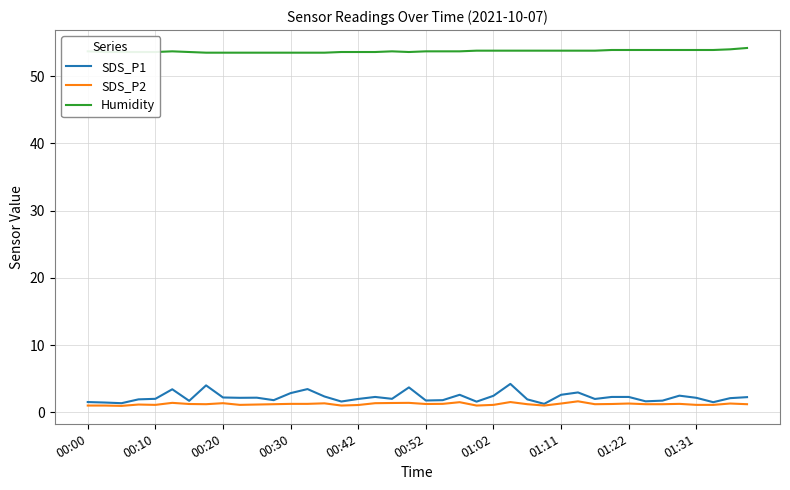

True or false: Humidity and SDS_P2 cross at least once.

False